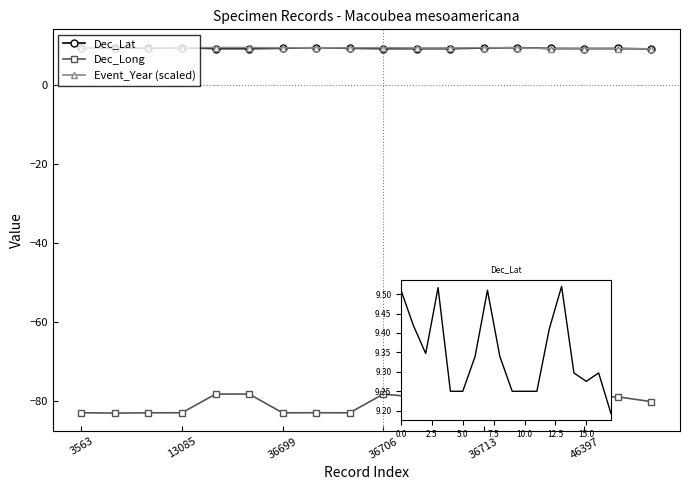

How many times do Dec_Lat and Event_Year (scaled) cross each other?

6